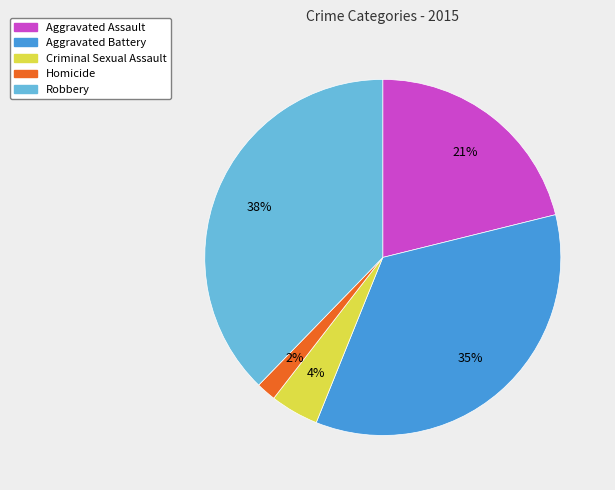

To the nearest percent, what is the difference between the largest and smallest slice percentages?

36%